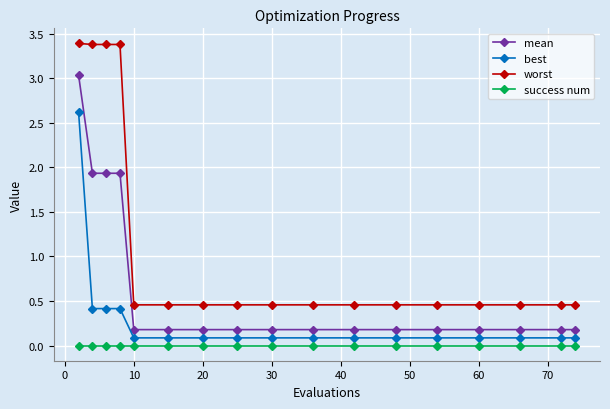

Rank the series by their maximum value, from lowest to highest.

success num, best, mean, worst